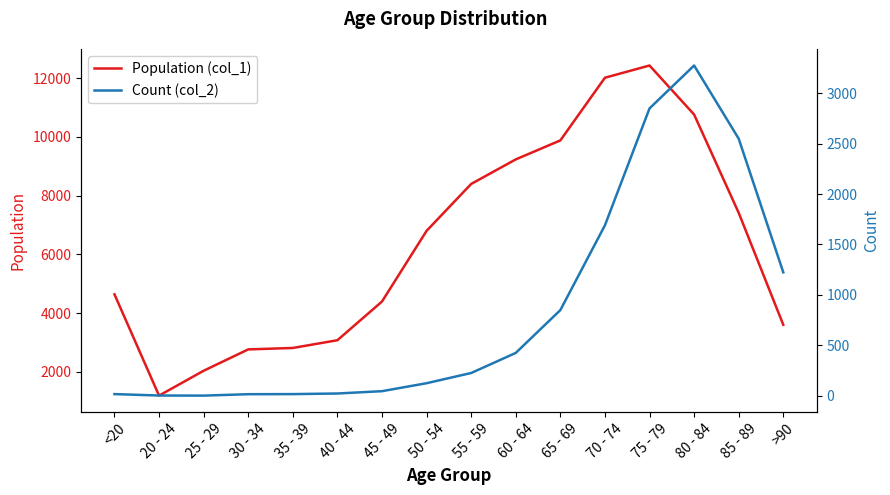

How many lines are shown in the chart?

2